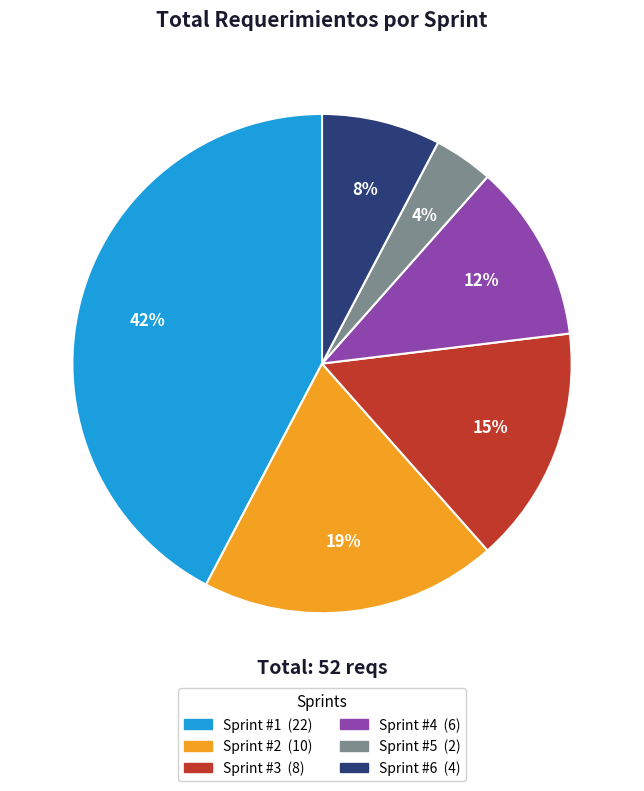

Approximately how many times larger is the value at Sprint #5 compared to Sprint #6?

0.5